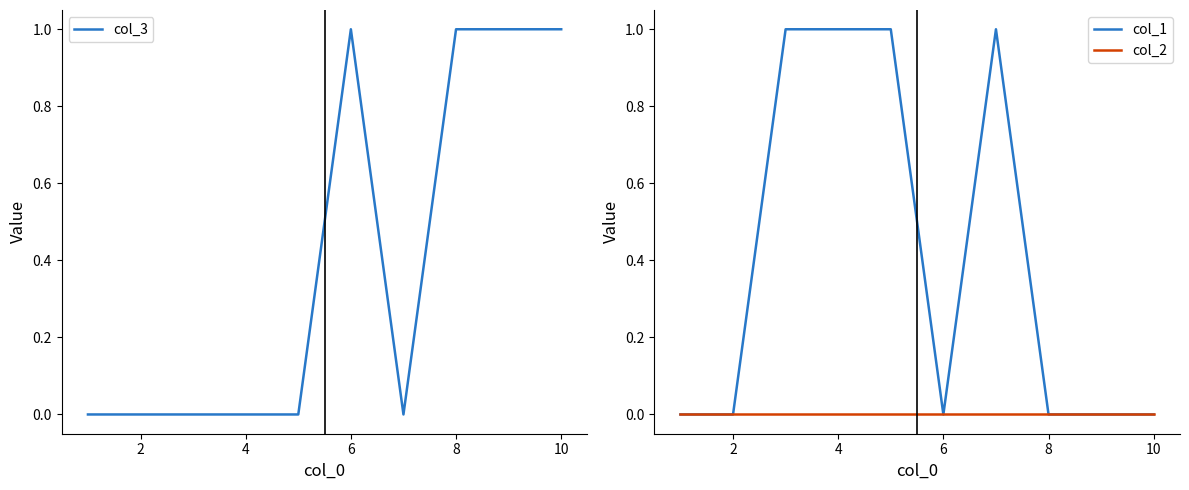

The value of col_3 at 6 is 1. True or false?

True